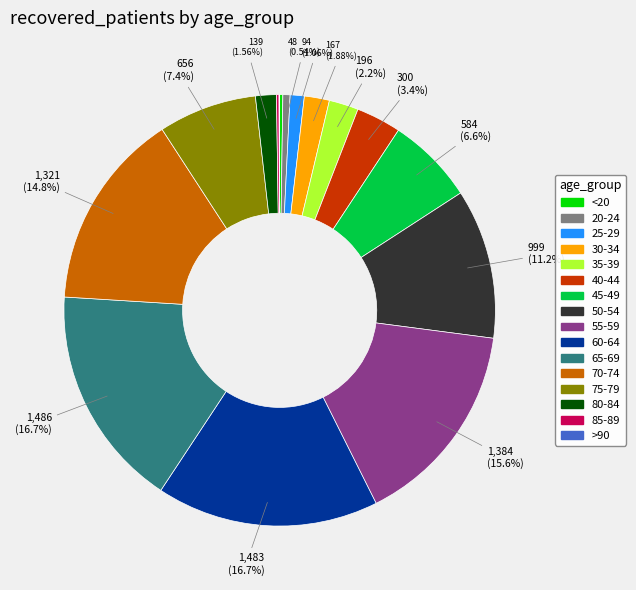

To the nearest percent, what is the average slice percentage?

6%